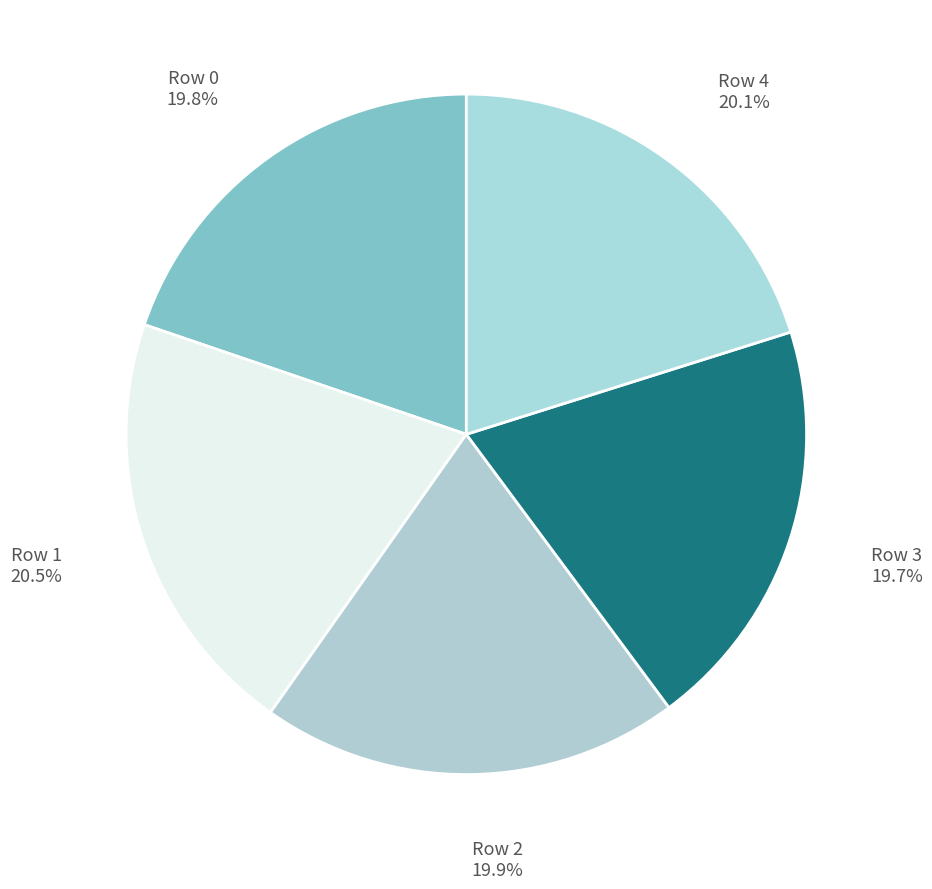

To the nearest percent, what percentage of the pie is Row 3?

20%